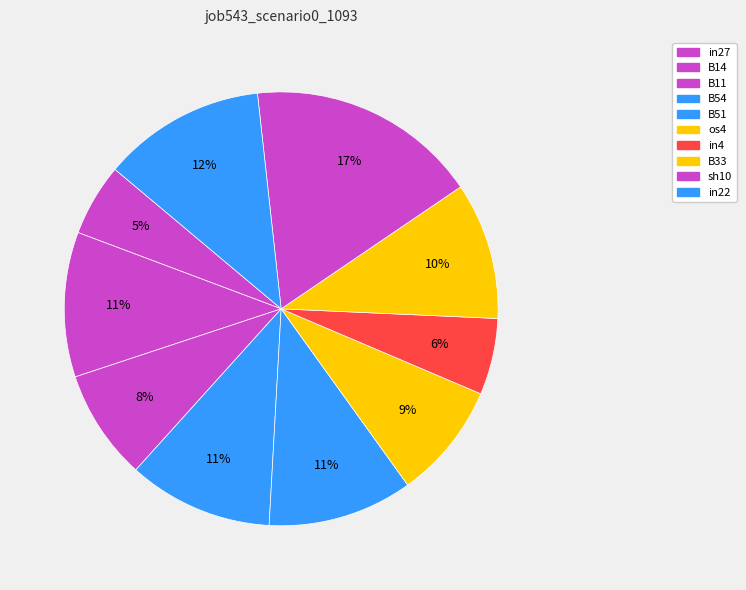

How many segments does this pie chart have?

10